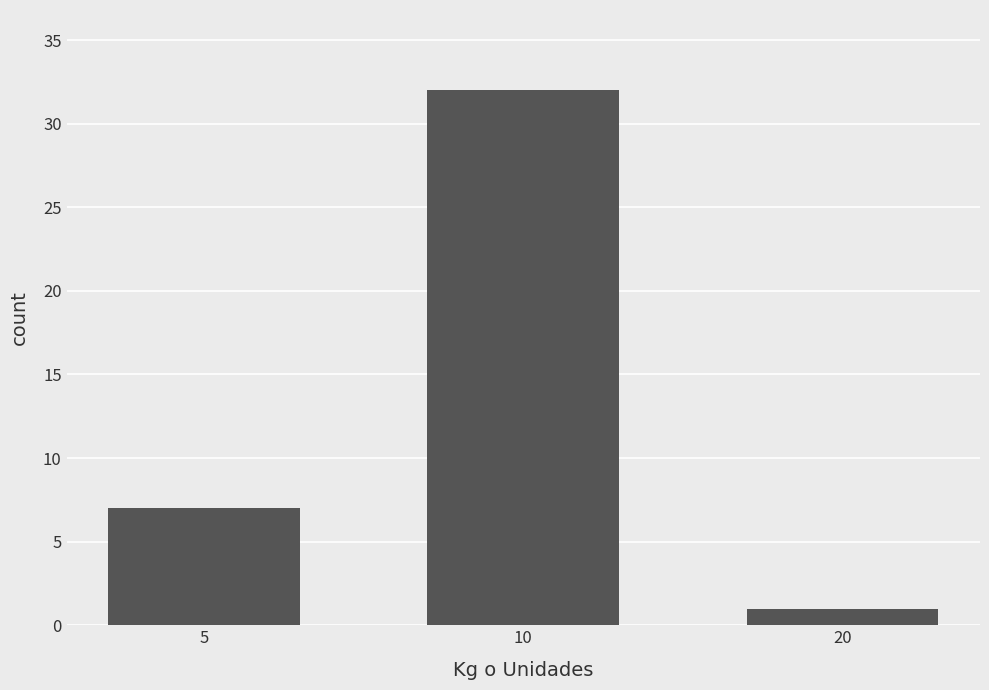

What is the difference between the values at 5 and 20?

6